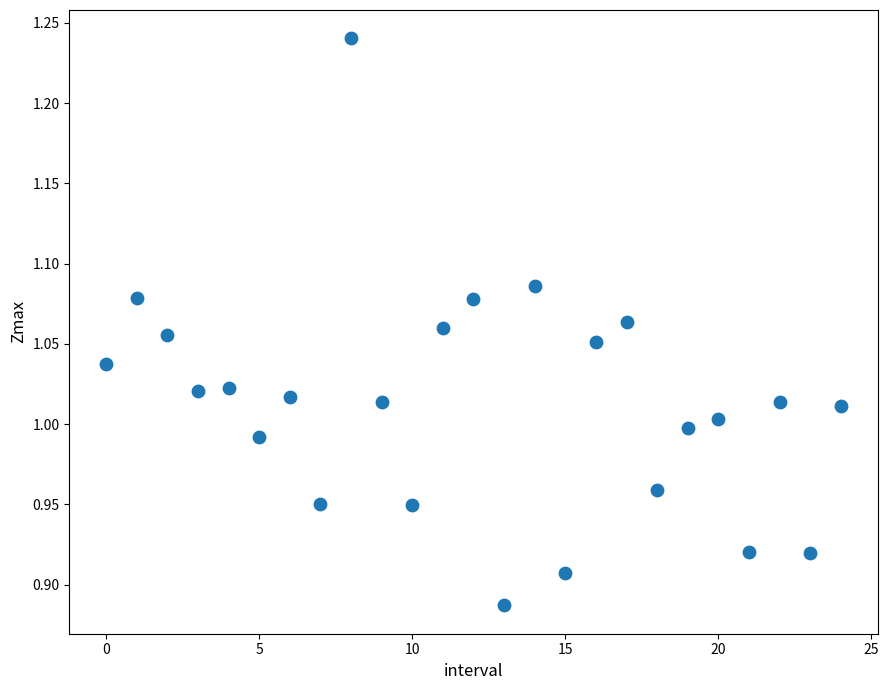

What is the range of Y values (max minus min)?

0.4